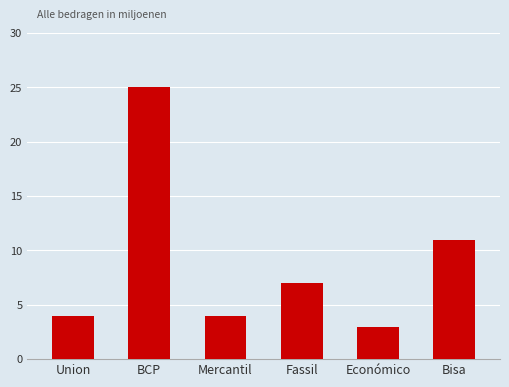

What is the ratio of the value at BCP to the value at Bisa?

2.3